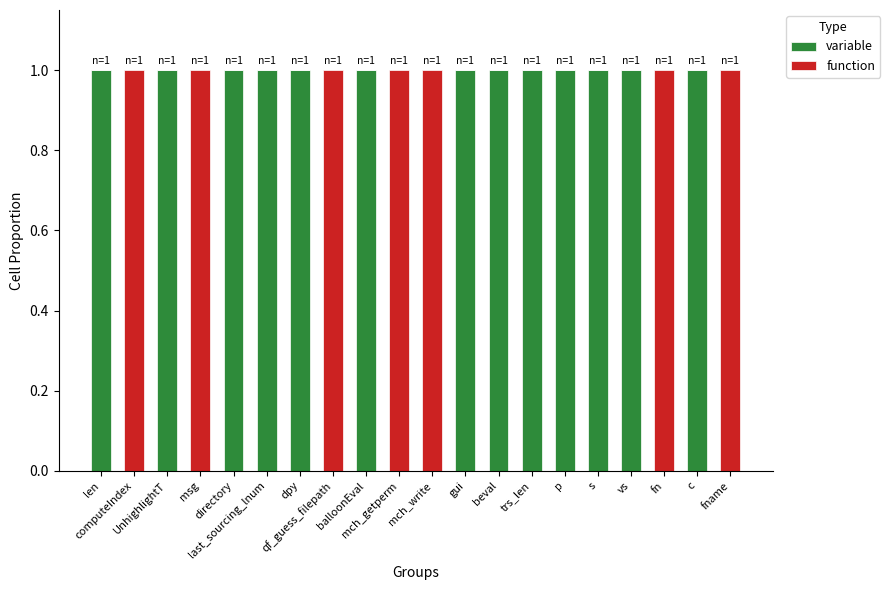

The variable series shows 2 at balloonEval. True or false?

False